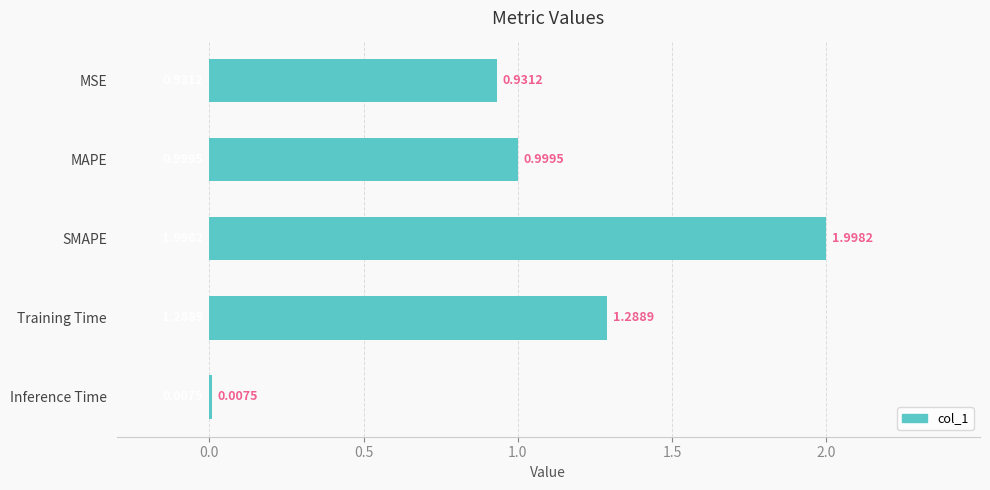

At which category does the chart reach its peak across all series?

SMAPE